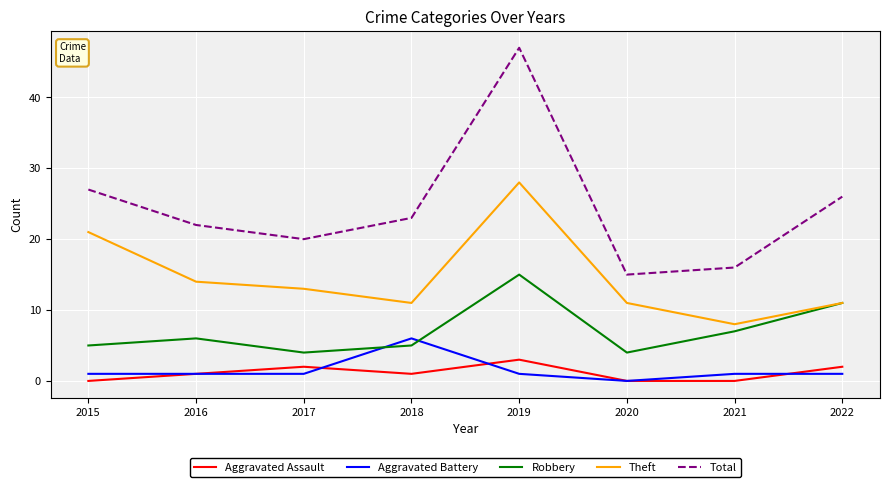

The Robbery series shows 2 at 2020. True or false?

False